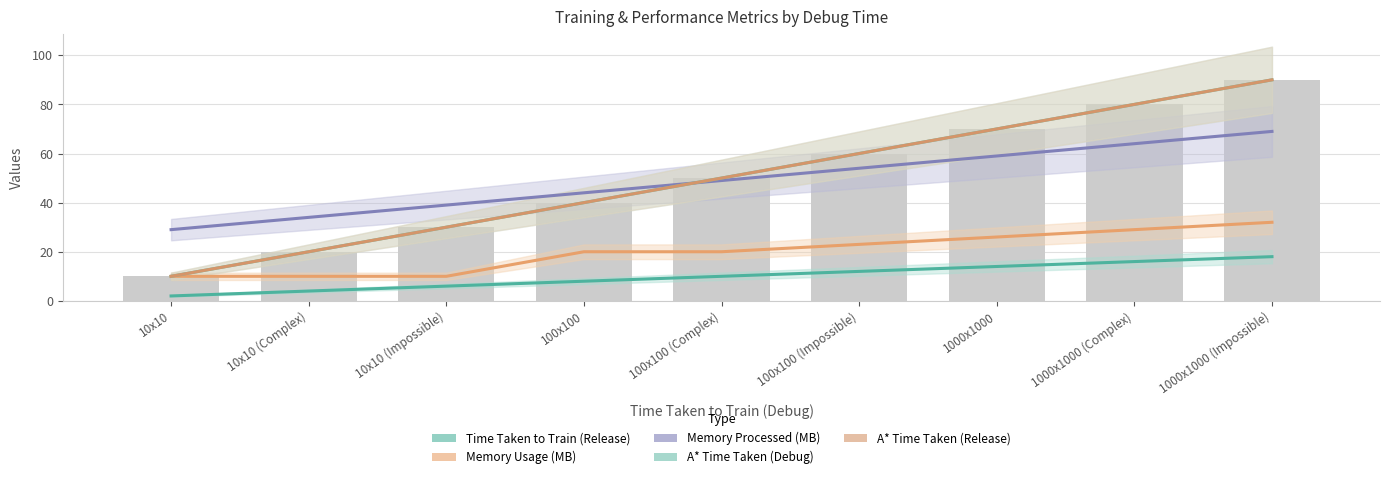

True or false: A* Time Taken (Release) has a value of 23 at 1000x1000 (Complex).

False